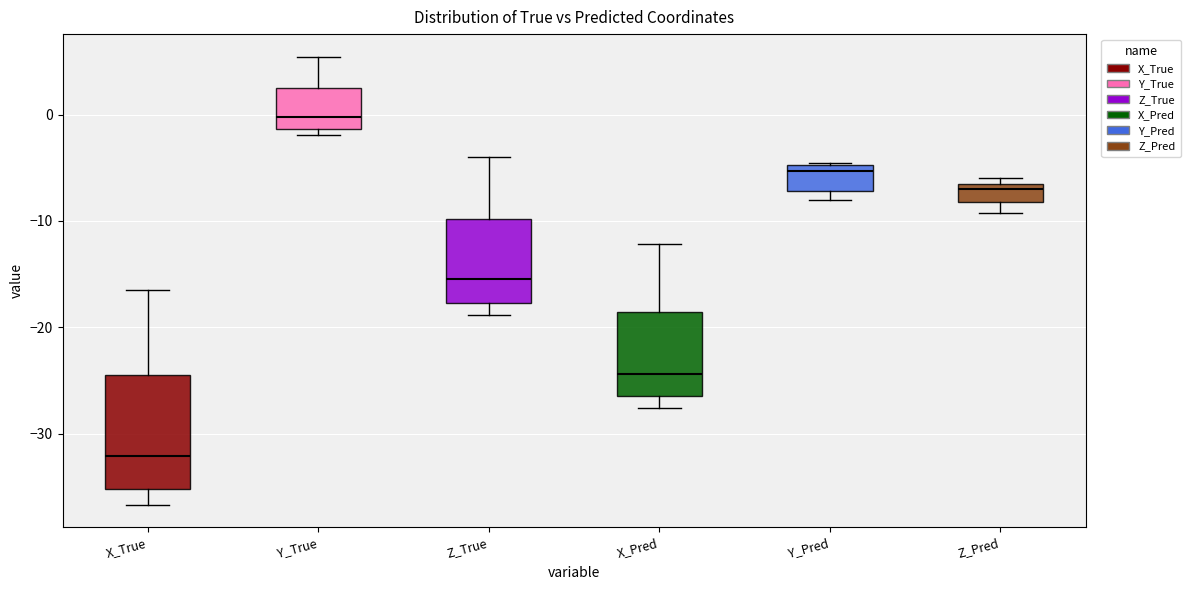

Reading left to right, read every box against the y-axis: the position of its median line, the range the box covers, and the ends of its whiskers. The values are not printed on the chart, so give them approximately, as read against the axis.

X_True: median -32, box -35 to -24, whiskers -37 to -16
Y_True: median 0, box -1 to 3, whiskers -2 to 5
Z_True: median -15, box -18 to -10, whiskers -19 to -4
X_Pred: median -24, box -26 to -19, whiskers -28 to -12
Y_Pred: median -5 (just below the box's upper edge), box -7 to -5, whiskers -8 to -5
Z_Pred: median -7, box -8 to -6, whiskers -9 to -6 (just above the box's upper edge)